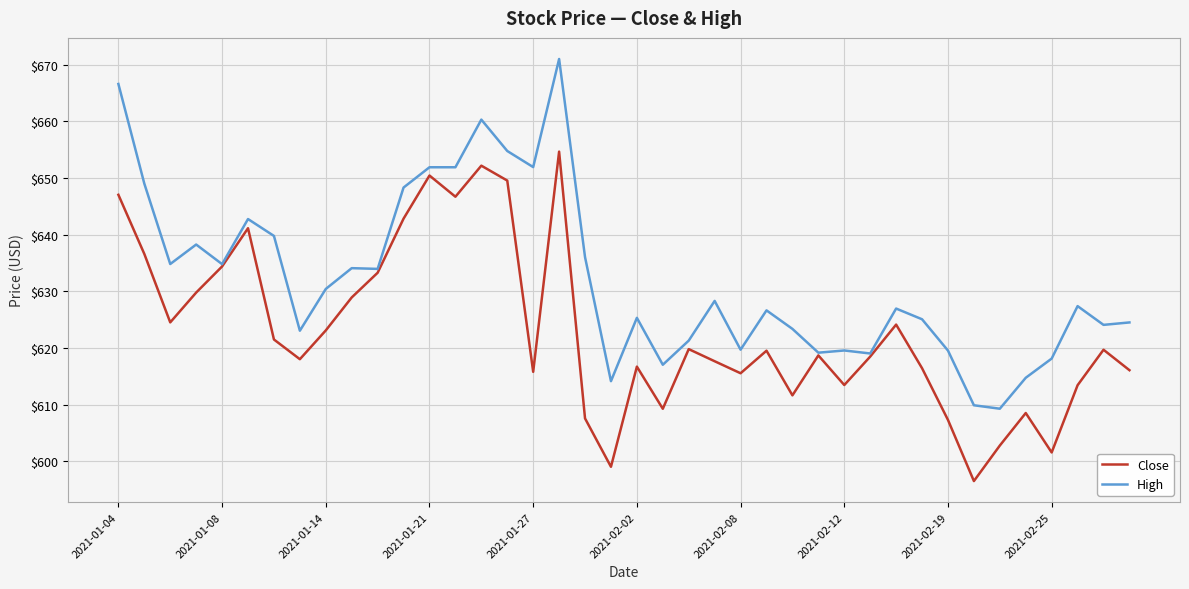

Which series has the largest range (max minus min)?

High